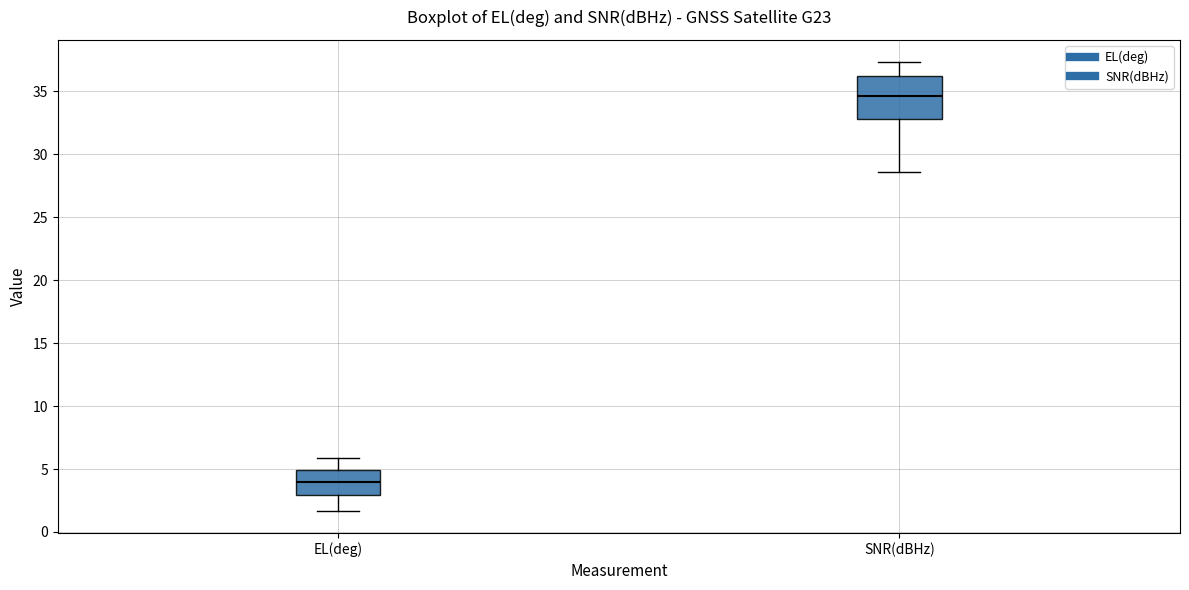

Which box has the lowest median line?

EL(deg)